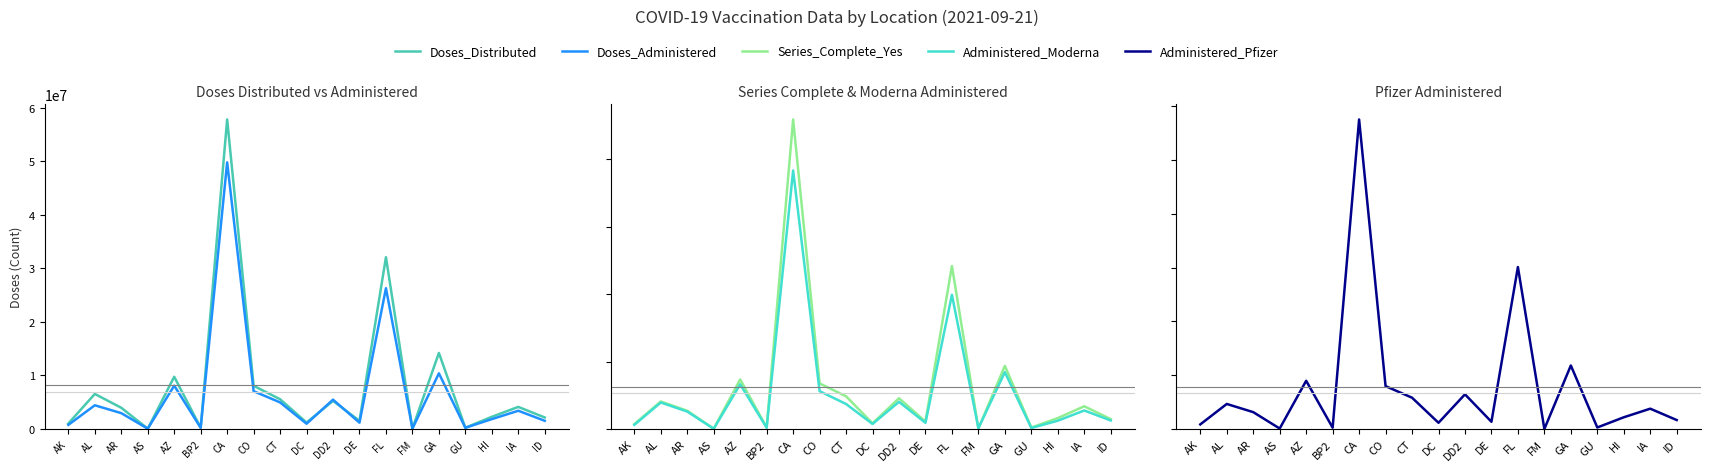

True or false: Doses_Administered and Series_Complete_Yes cross at least once.

False